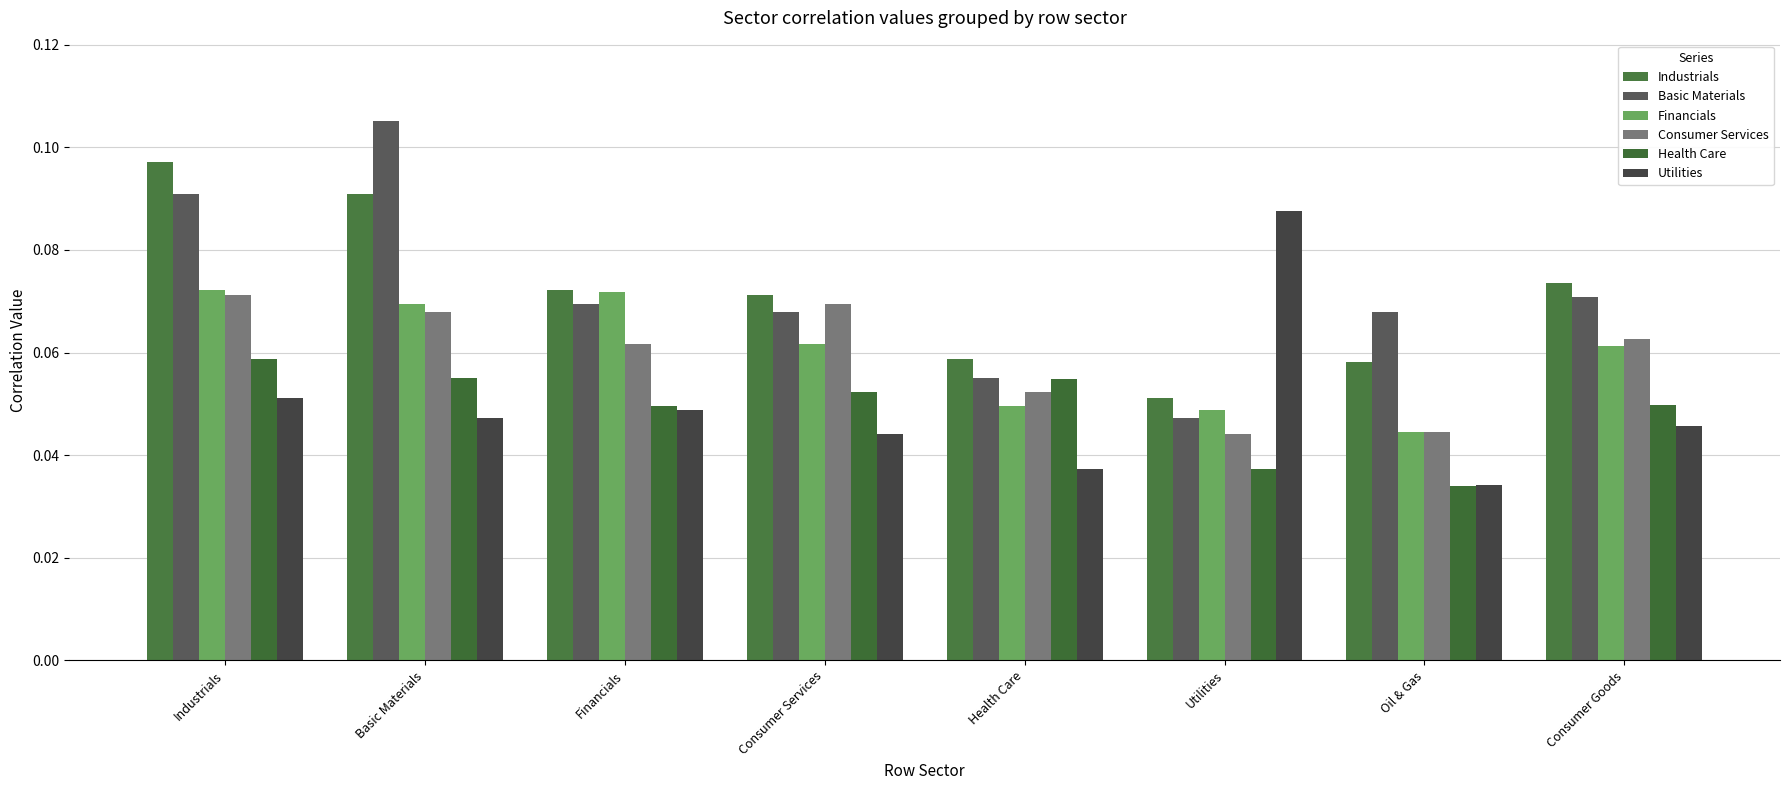

How many bars are there in total?

48